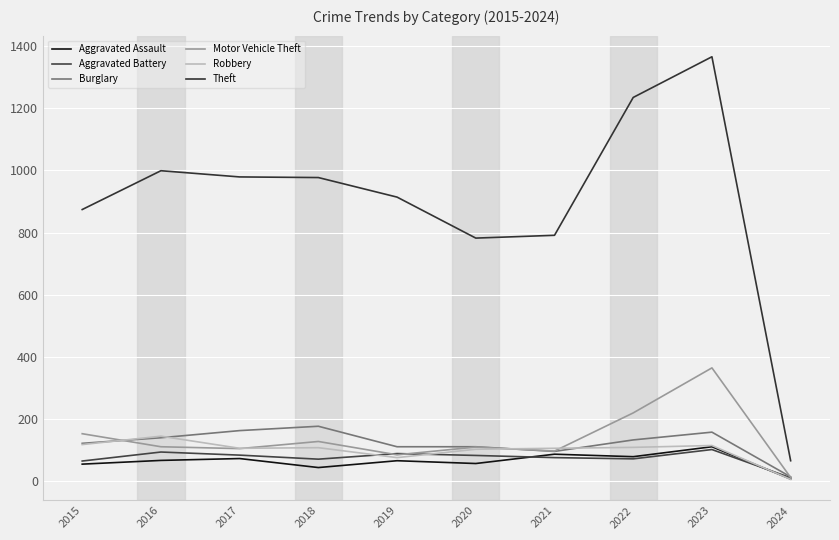

How many times do Aggravated Battery and Aggravated Assault cross each other?

2